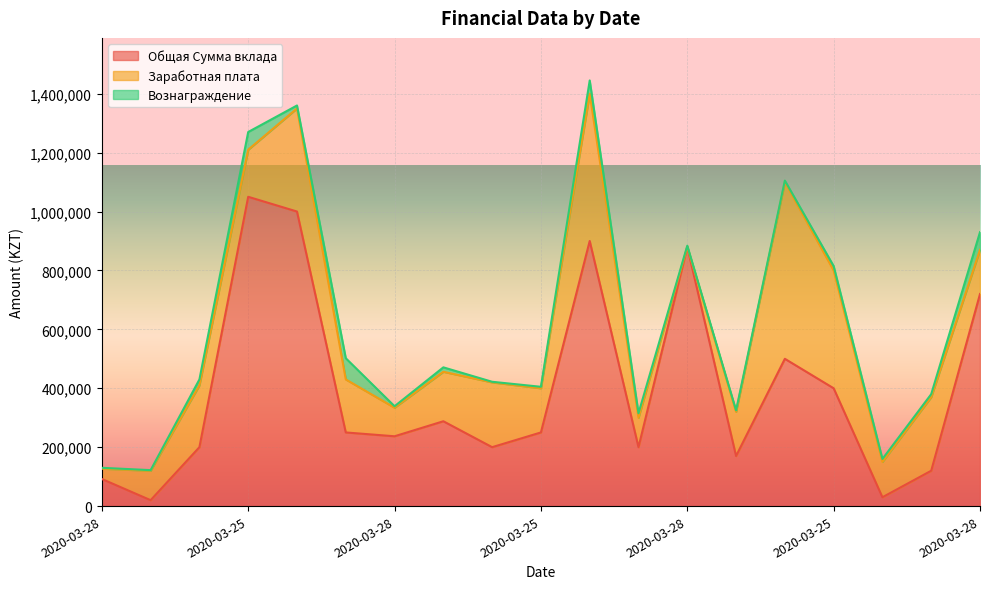

What is the difference between the second highest and second lowest values in the Заработная плата series?

465000